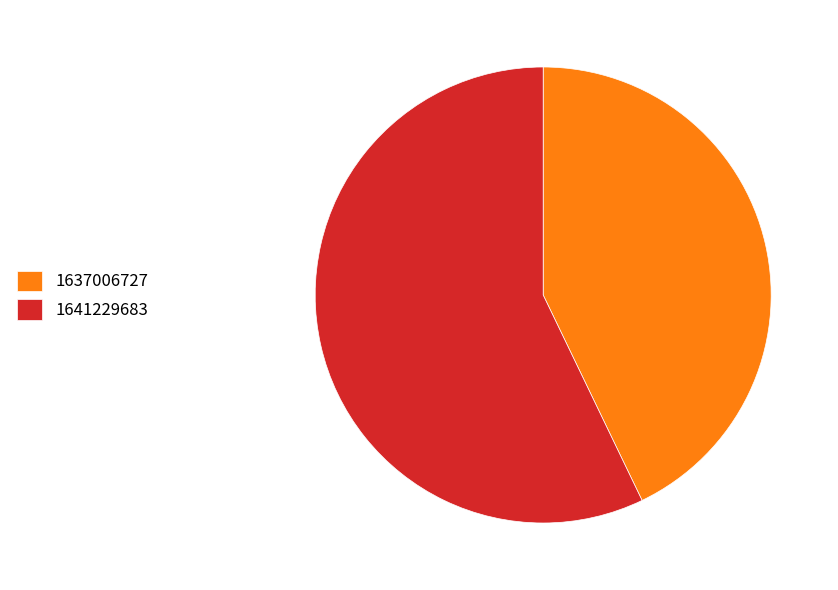

Between 1637006727 and 1641229683, which is larger?

1641229683